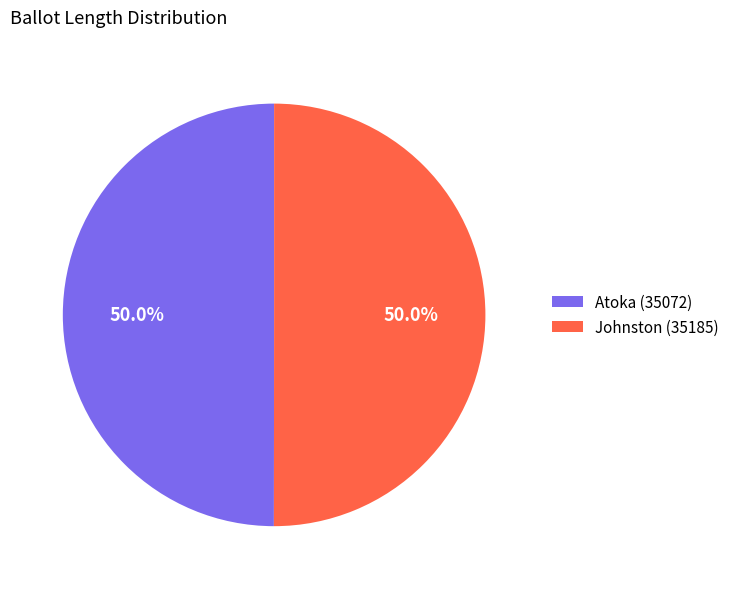

To the nearest percent, what portion does Johnston (35185) represent?

50%